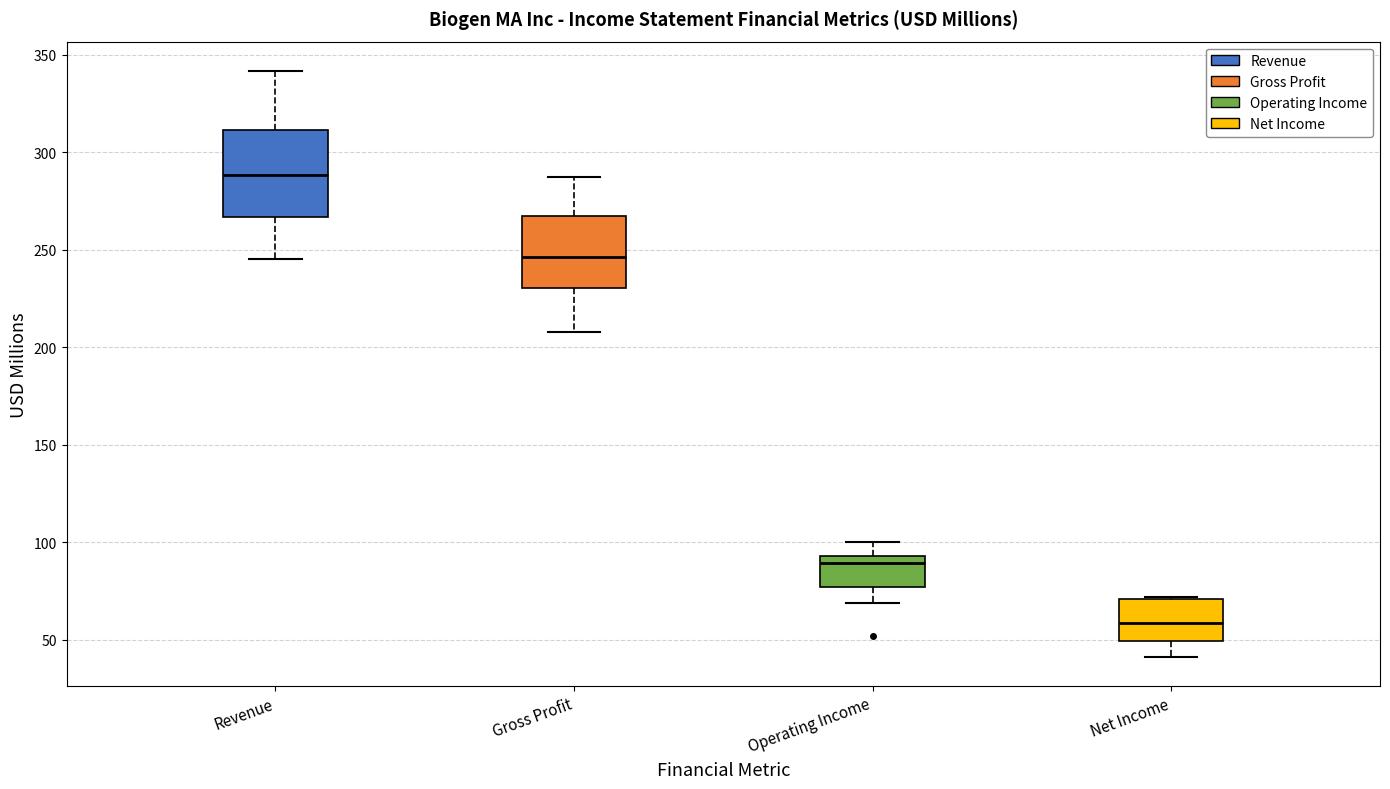

Reading left to right, transcribe this box plot: for each box, give where its median line is, the range the box spans, and where its two whiskers end, as read against the y-axis. The values are not printed on the chart, so give them approximately, as read against the axis.

Revenue: median 290, box 265 to 310, whiskers 245 to 340
Gross Profit: median 245, box 230 to 265, whiskers 210 to 290
Operating Income: median 90, box 75 to 95, whiskers 70 to 100
Net Income: median 60, box 50 to 70, whiskers 40 to 70